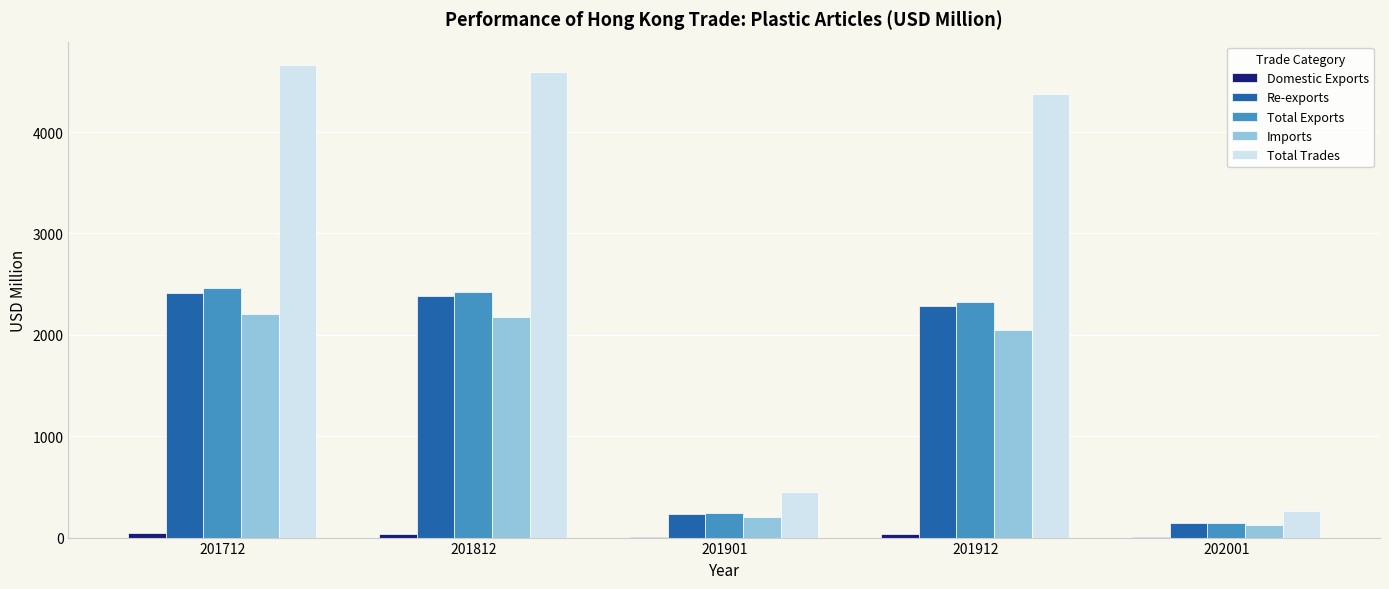

True or false: Imports has a value of 206.3 at 201901.

True